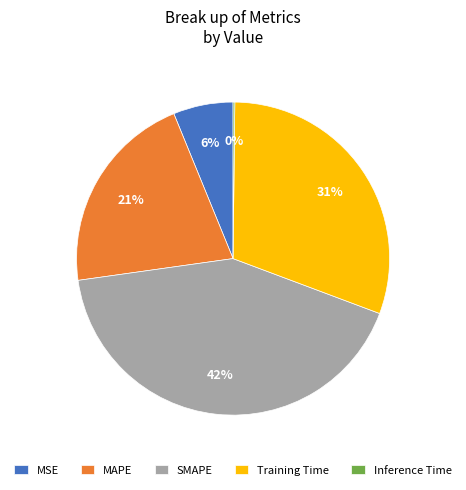

To the nearest percent, what percentage of the pie is MSE?

6%